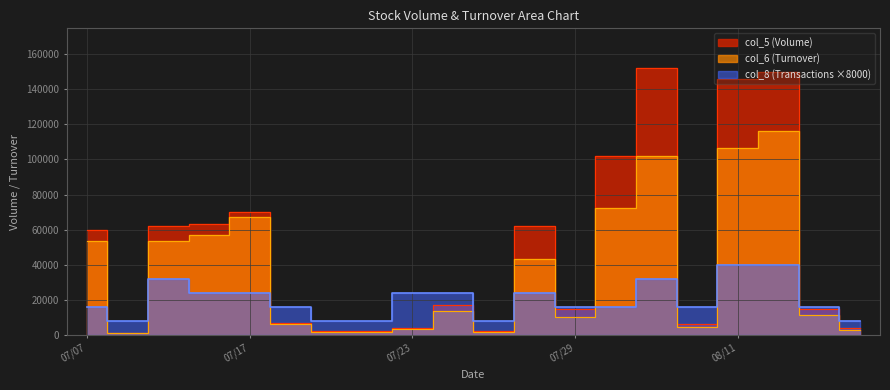

What value does the col_6 (Turnover) series have at 07/29, to the nearest 10?

10150